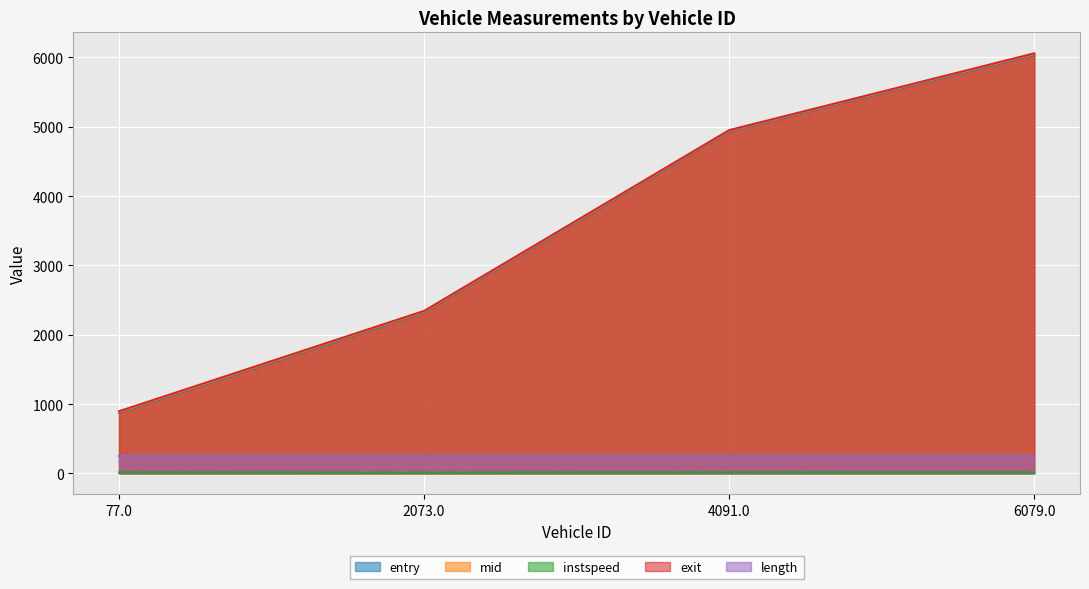

At which category is the sum across all series the highest?

6079.0